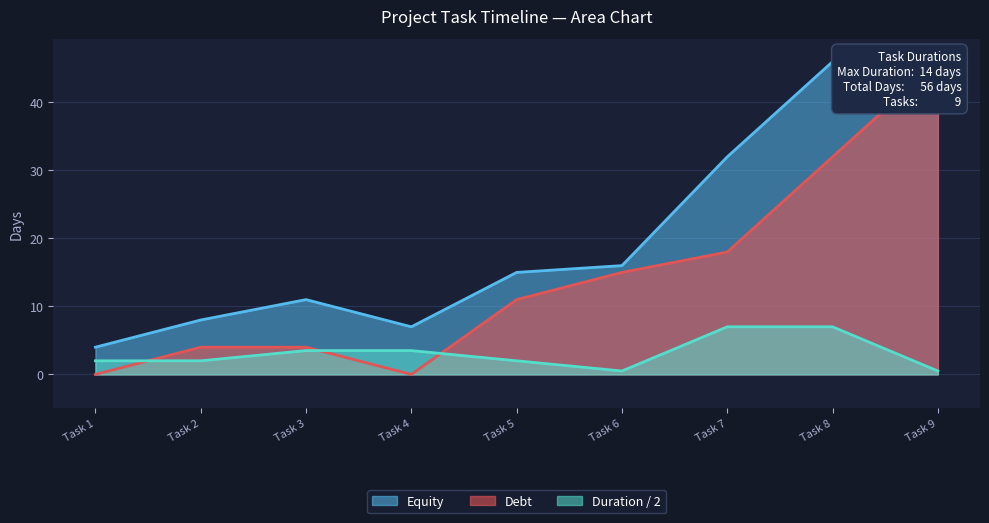

What is the greatest value displayed?

7.0